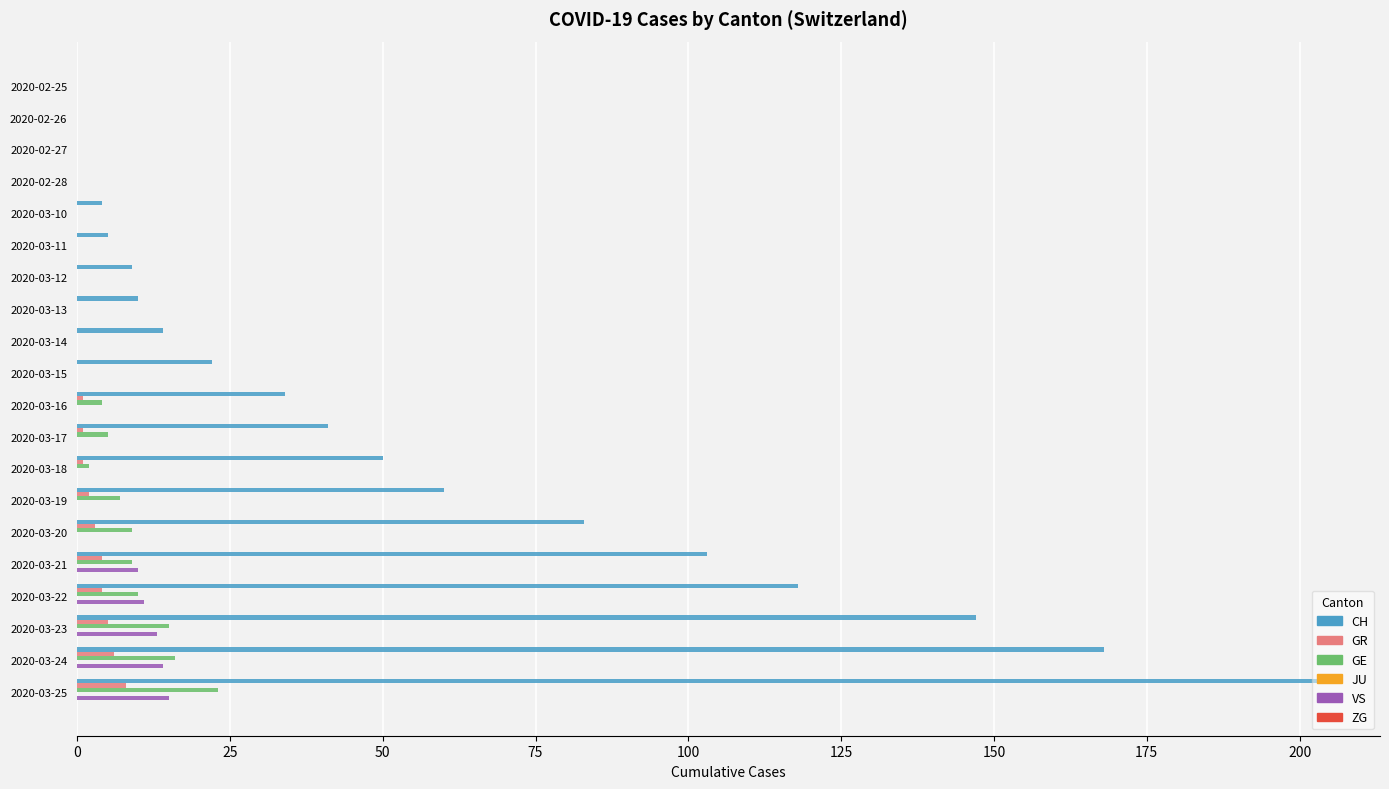

Which series changed the most between 2020-03-14 and 2020-03-23?

CH